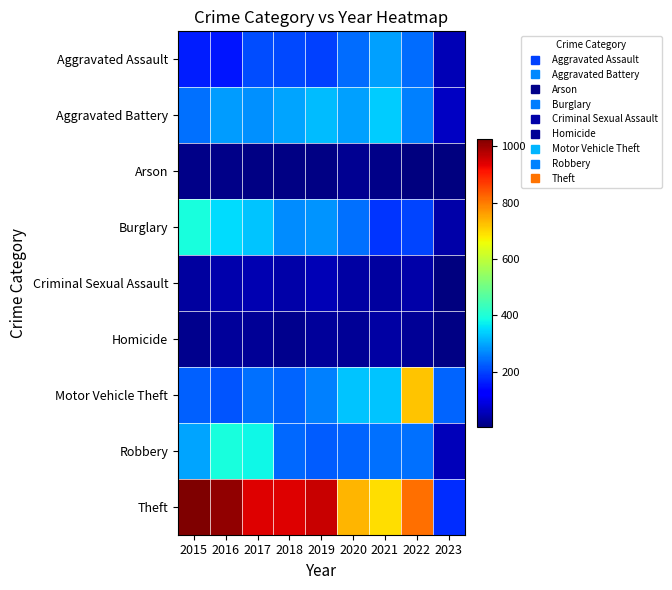

Which label corresponds to the smallest value in the chart?

2023